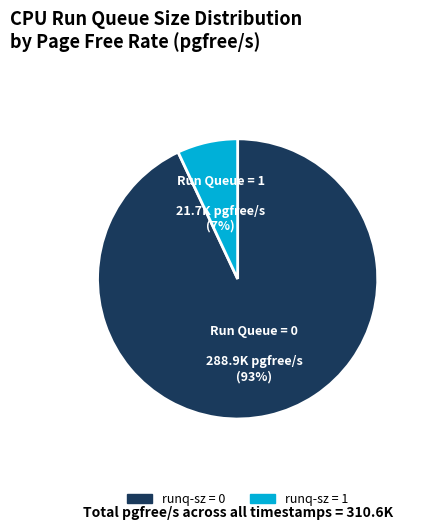

How many slices are in this pie chart?

2